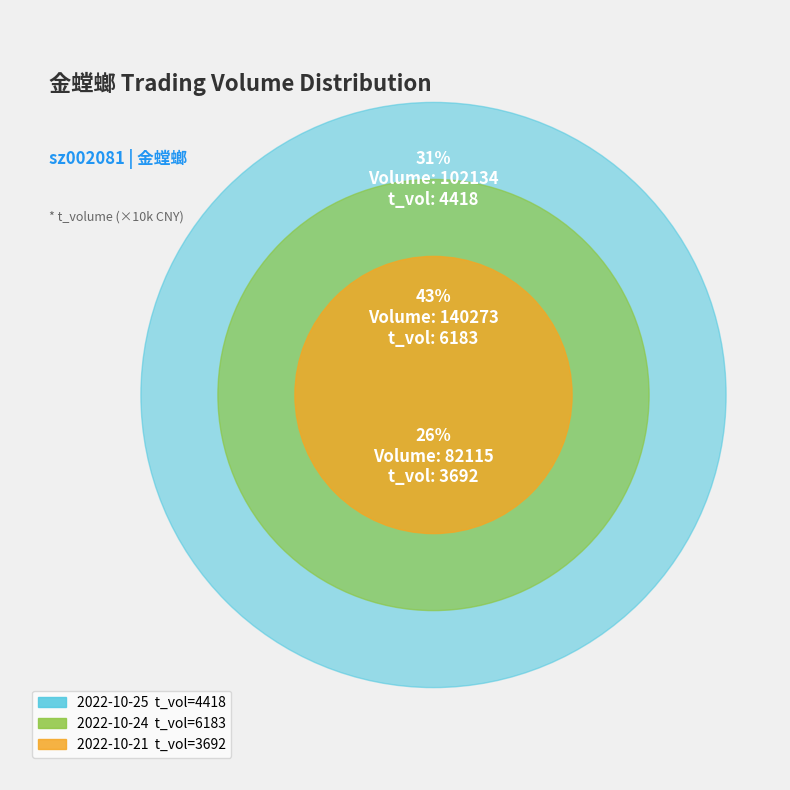

To the nearest percent, what is the difference between the largest and smallest slice percentages?

17%